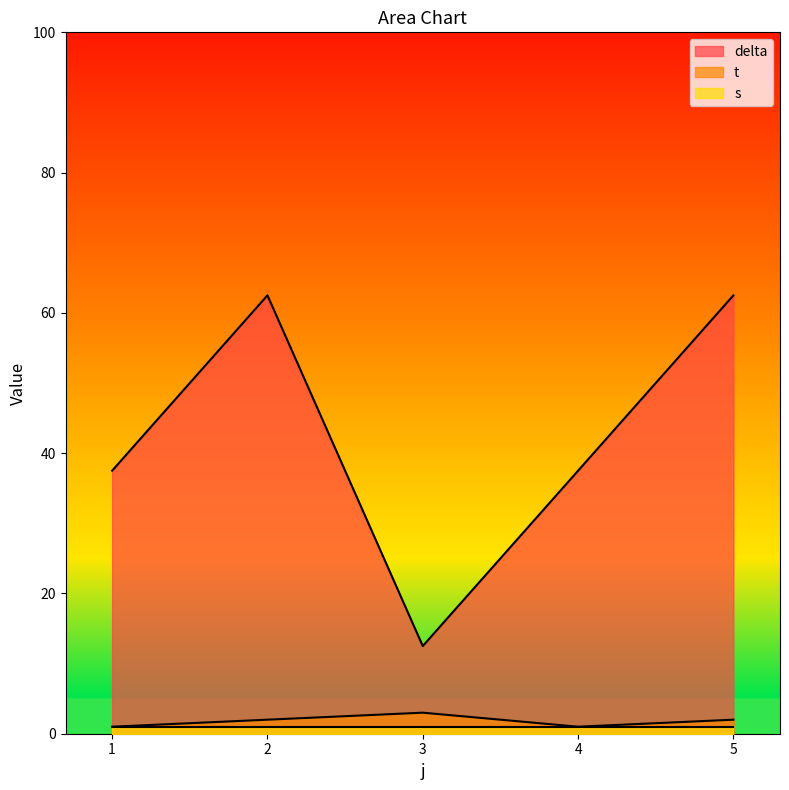

Rank the categories by delta value from highest to lowest.

2, 5, 1, 4, 3